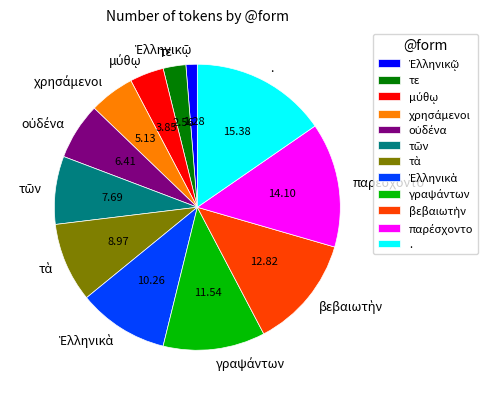

Is there a majority slice in this chart?

No